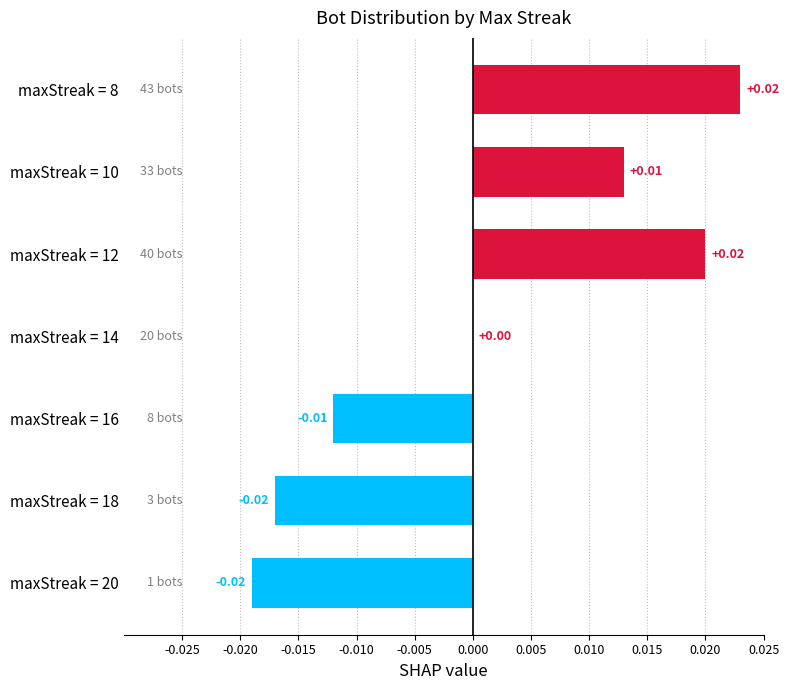

Count the number of data series in this chart.

1